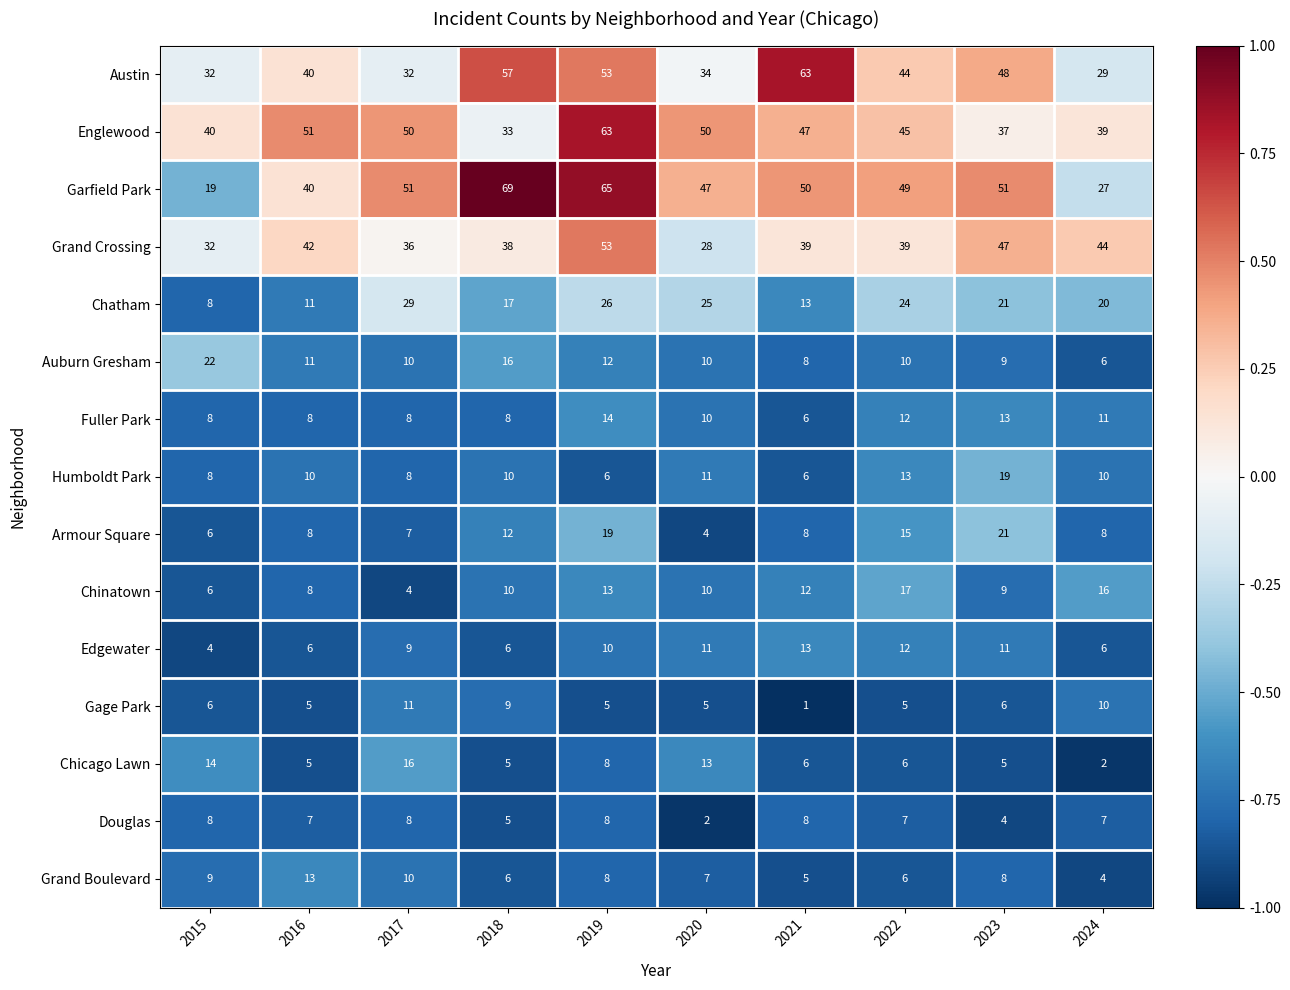

Which series has the largest range (max minus min)?

Garfield Park